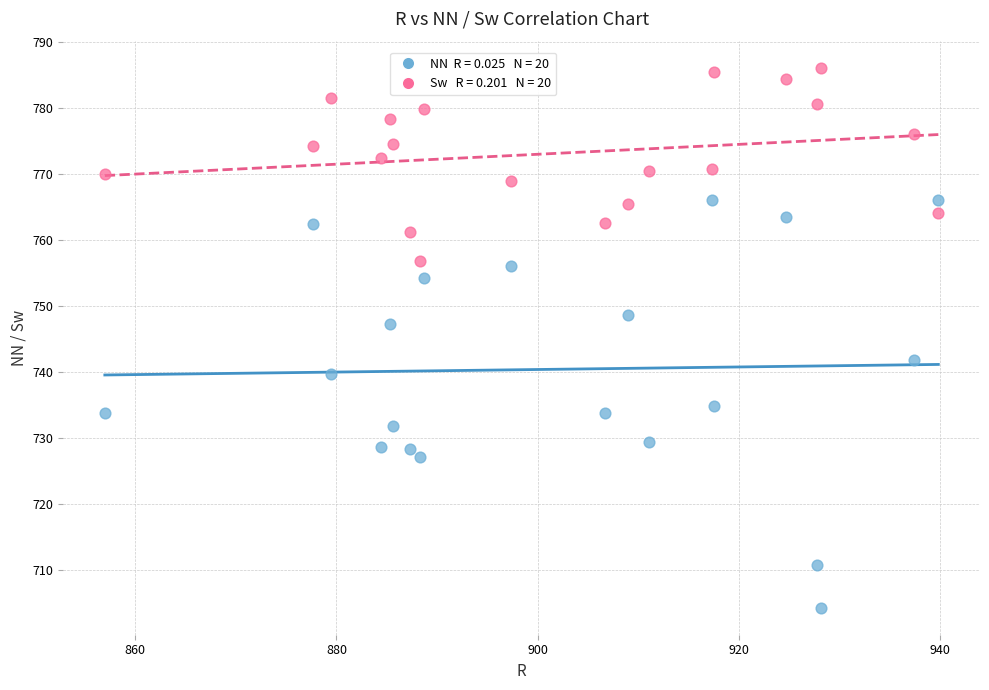

Across all series, what Y value is closest to 745?

747.2